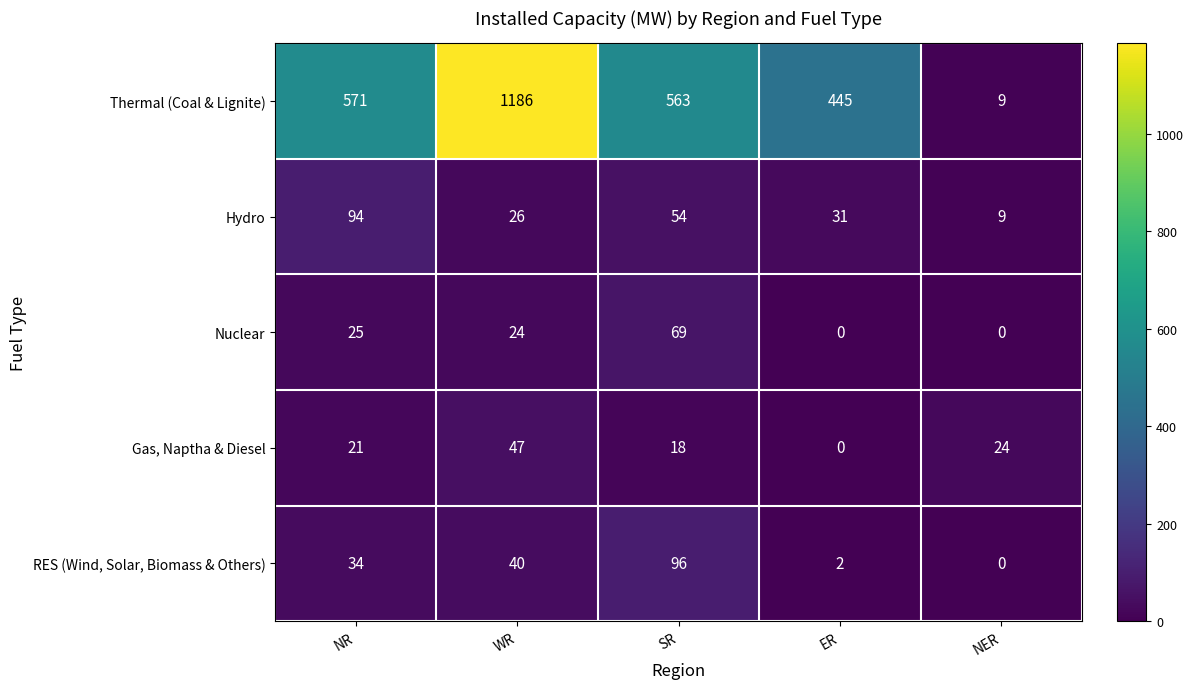

List the series in order of their peak value, lowest first.

Gas, Naptha & Diesel, Nuclear, Hydro, RES (Wind, Solar, Biomass & Others), Thermal (Coal & Lignite)